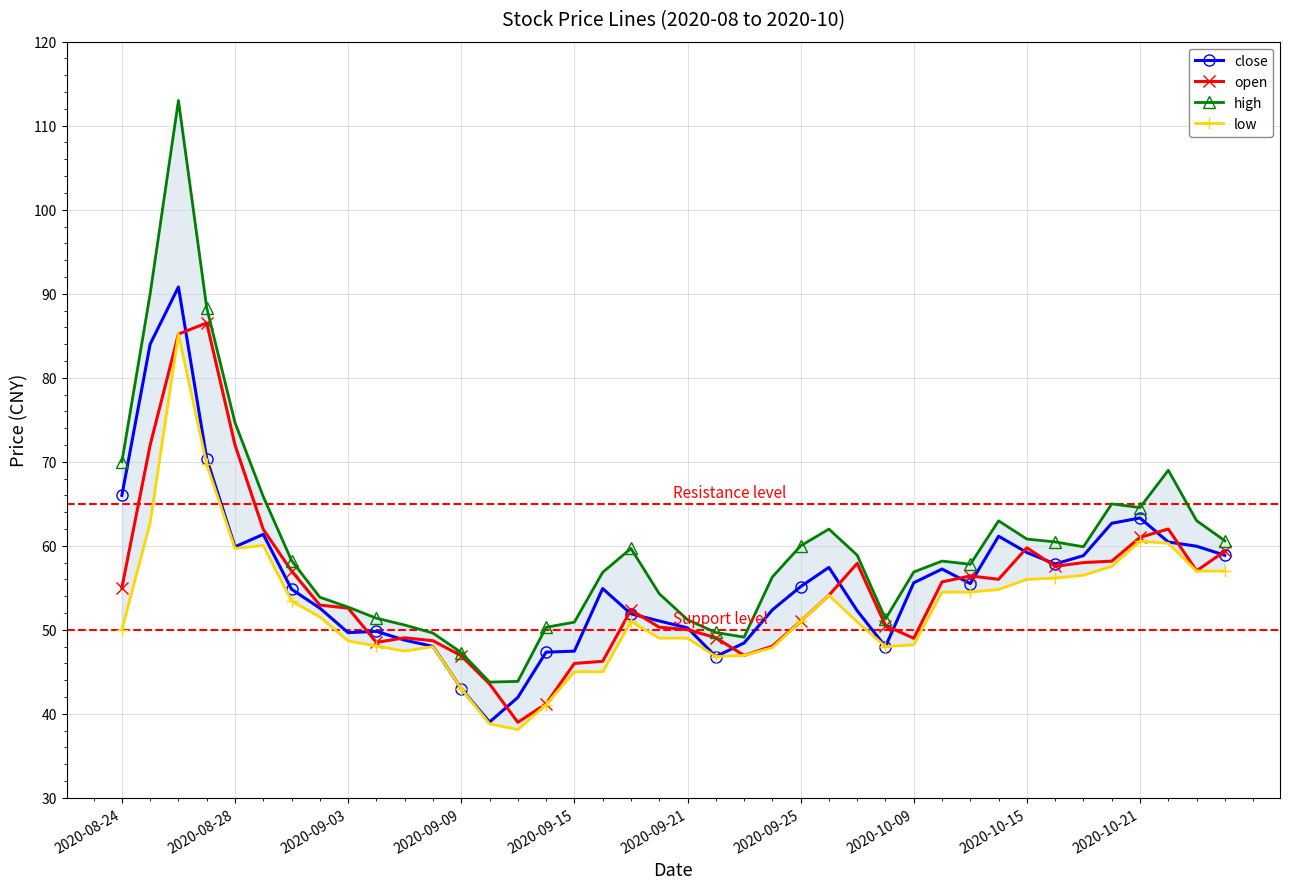

True or false: close has more than 2 points higher than both neighbors.

True